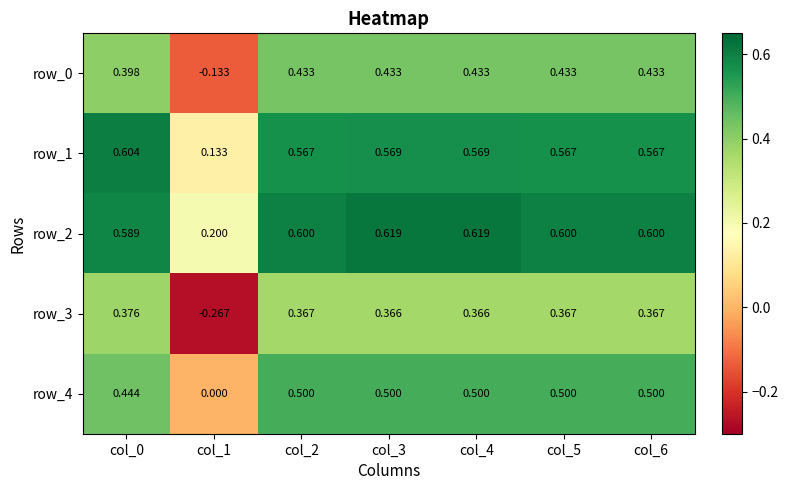

Which series changed the most between col_3 and col_5?

row_2